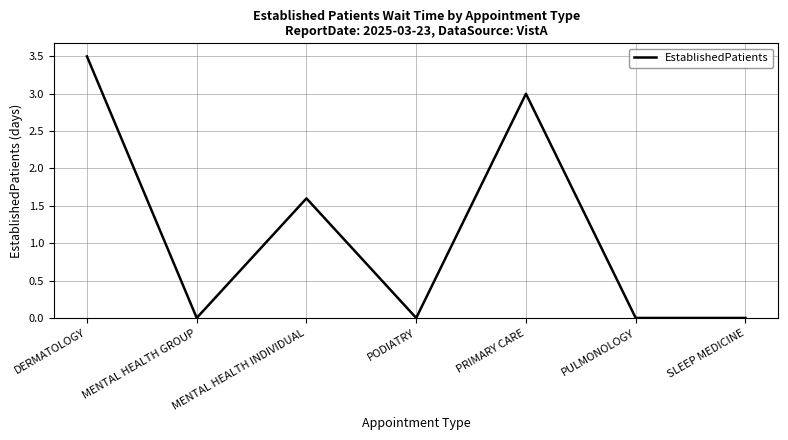

What is the greatest value displayed?

3.5